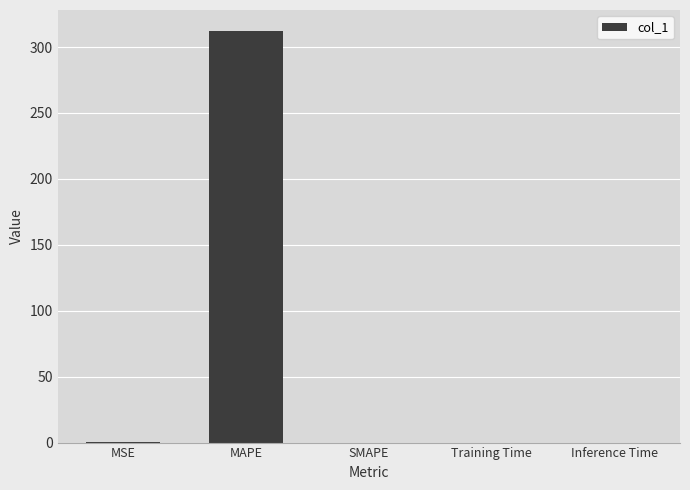

Is it true that the value at MSE is 0.1?

True